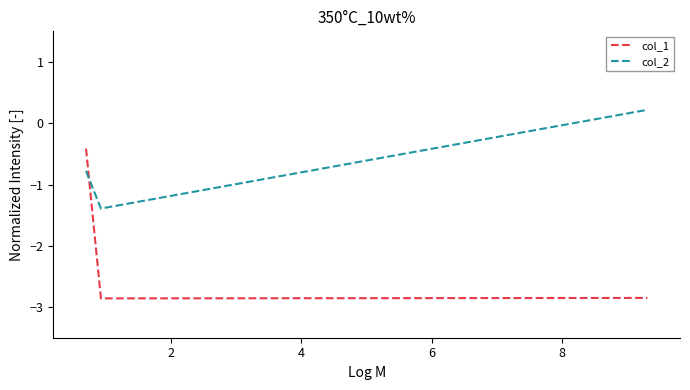

What is the minimum value for col_2?

-1.4